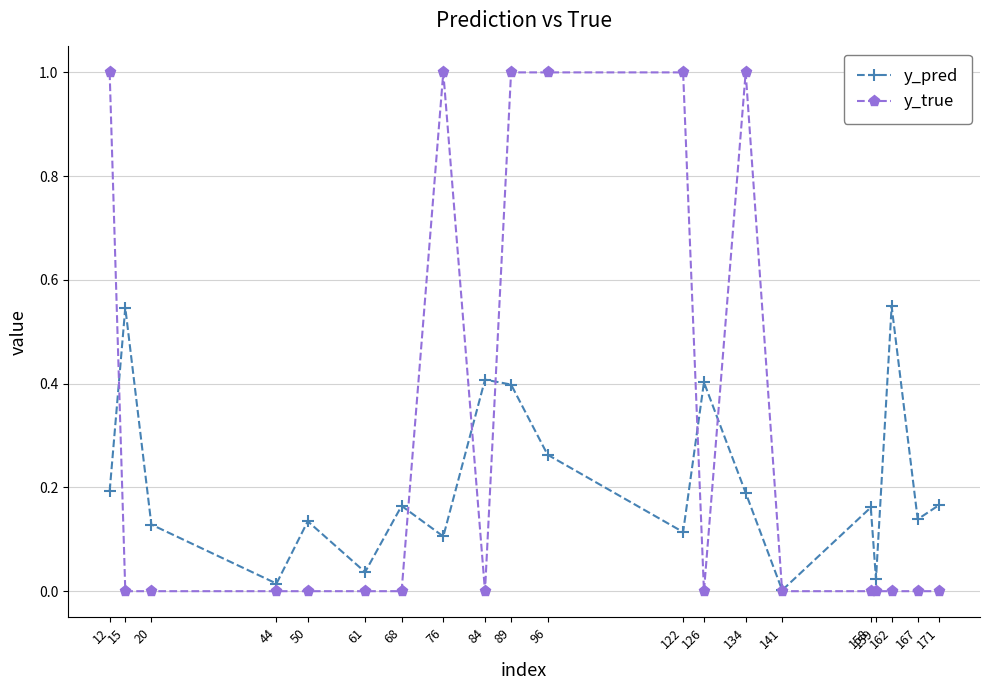

What is the total value across all series at 134?

1.2